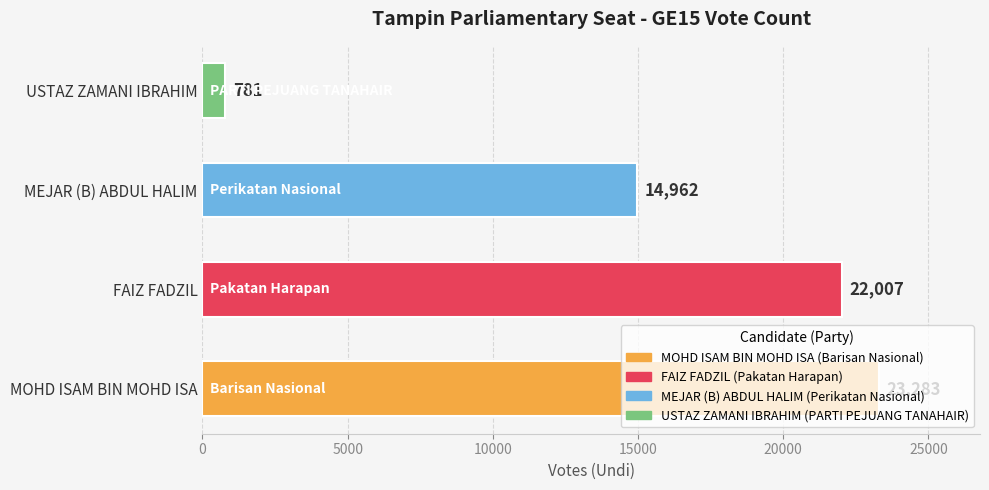

What is the sum of all values?

61033